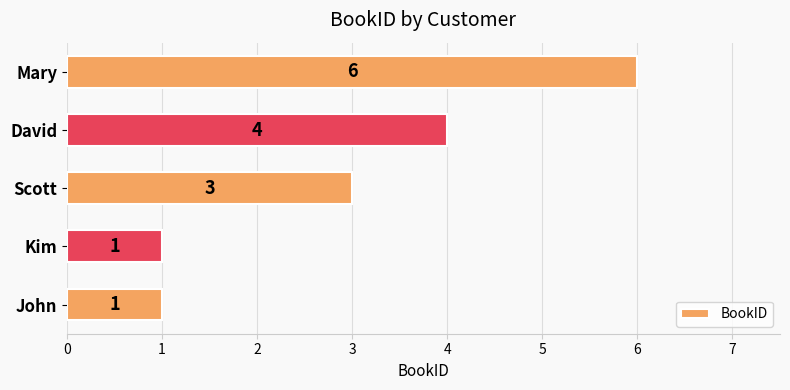

Does the chart contain stacked bars?

No